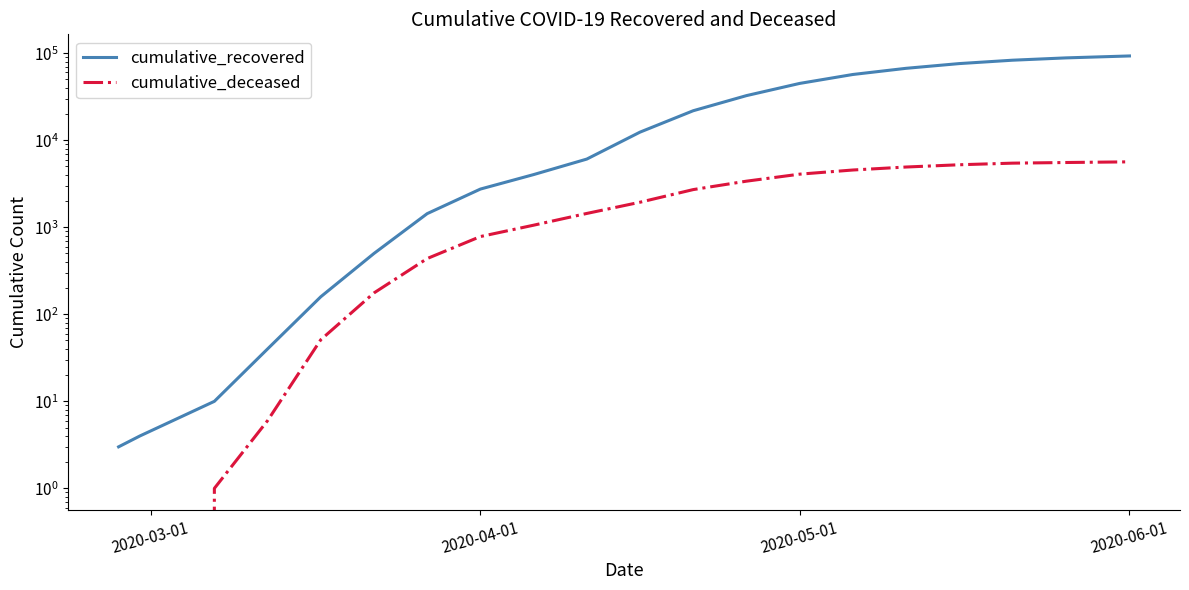

How many values in the cumulative_recovered series exceed 12384?

9